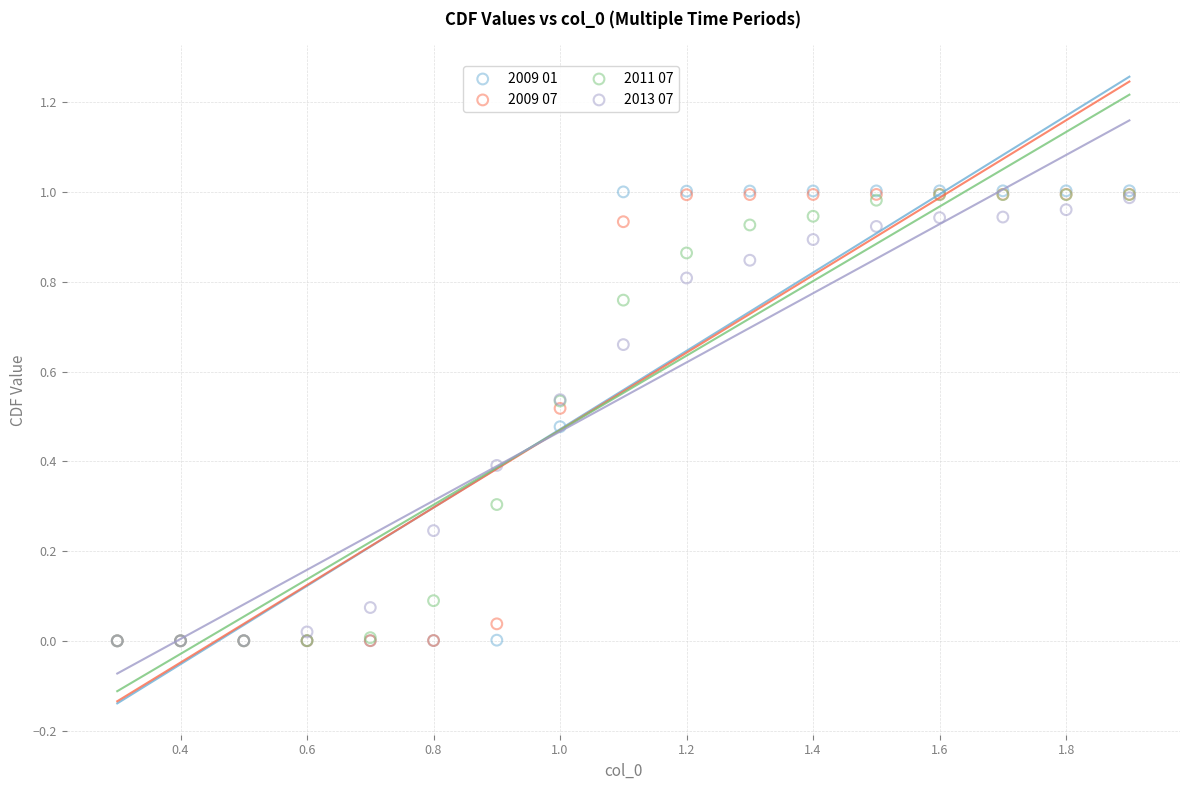

Which series has the widest spread of Y values?

2009 01